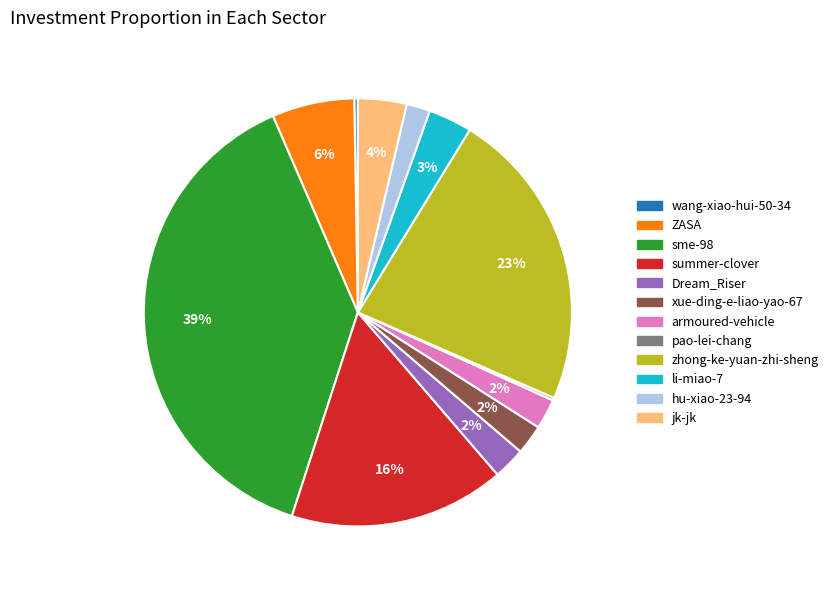

What is the largest slice in the pie chart?

sme-98